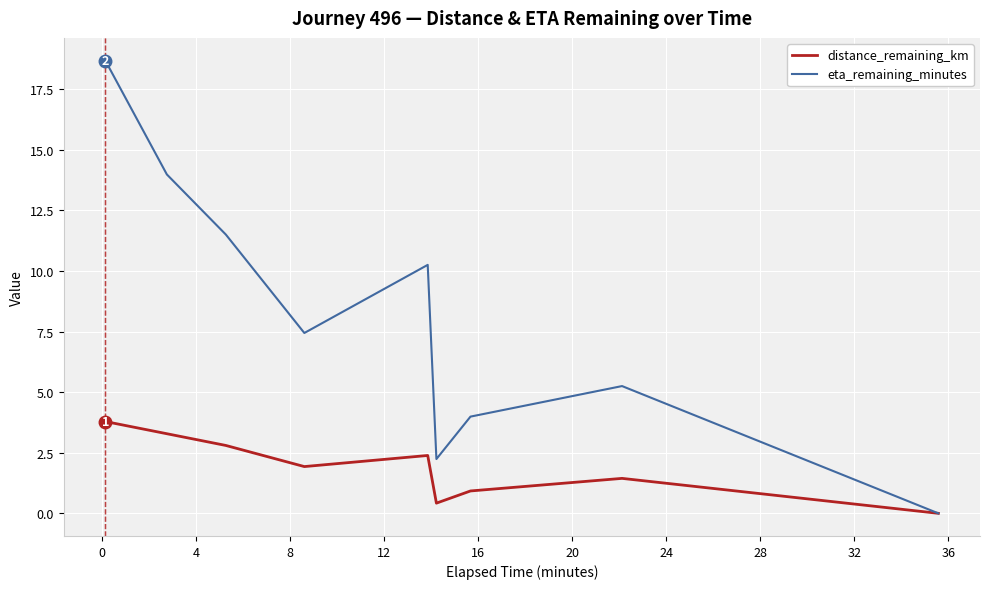

What is the greatest value displayed?

18.7